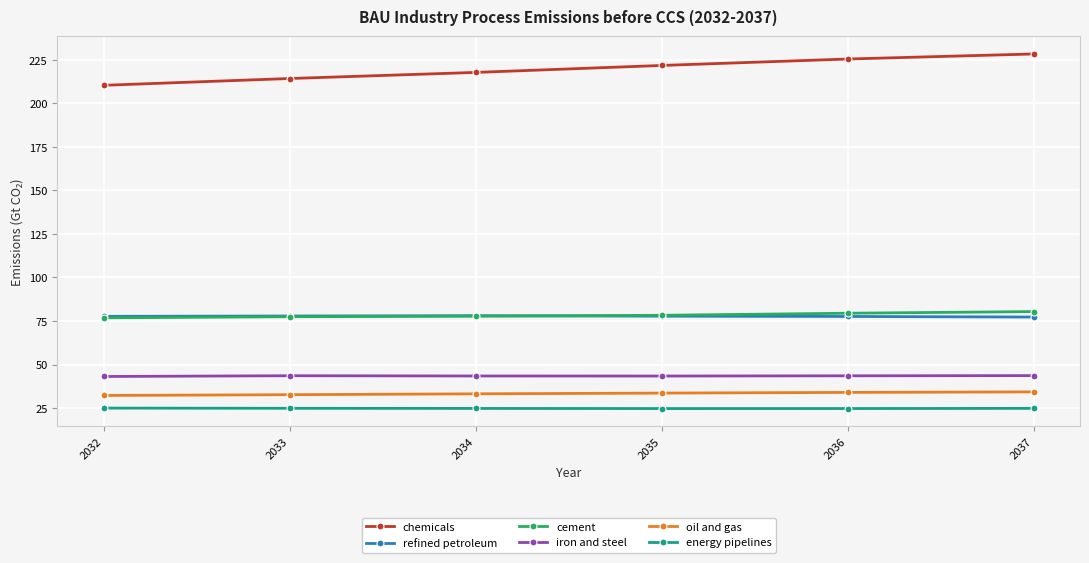

Which series has the widest spread of values?

chemicals